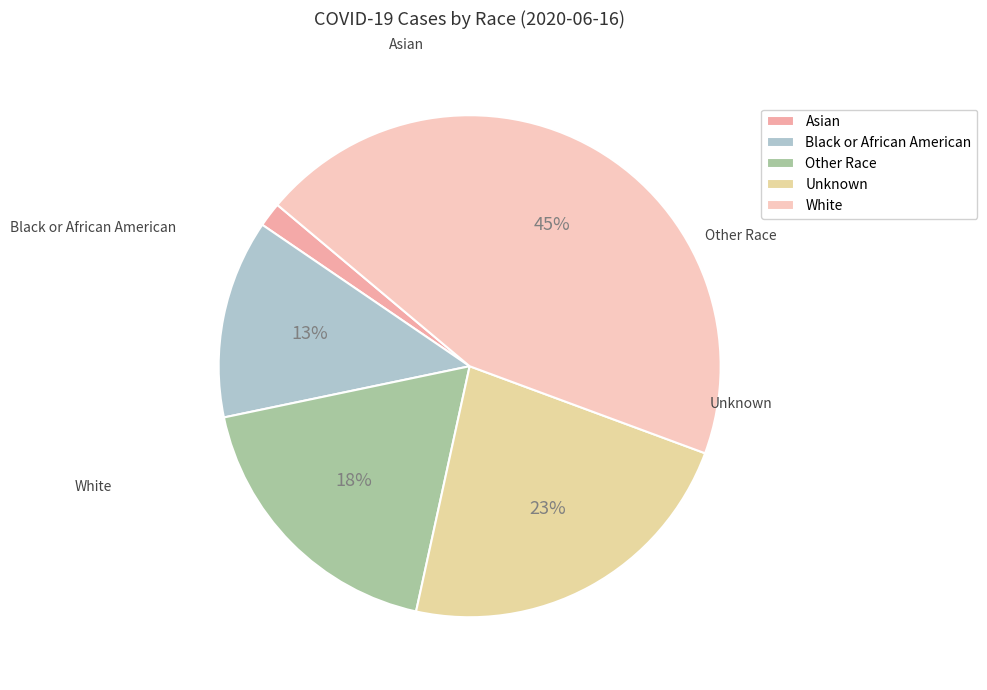

Which category has the biggest portion of the pie?

White